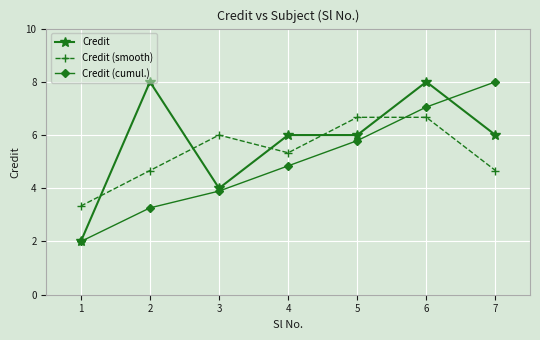

What is the average value of the Credit series?

5.7